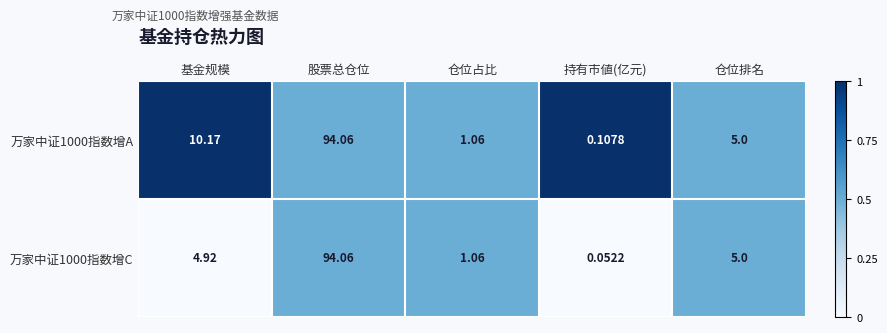

List the labels in order of 万家中证1000指数增A value, smallest first.

持有市値(亿元), 仓位占比, 仓位排名, 基金规模, 股票总仓位